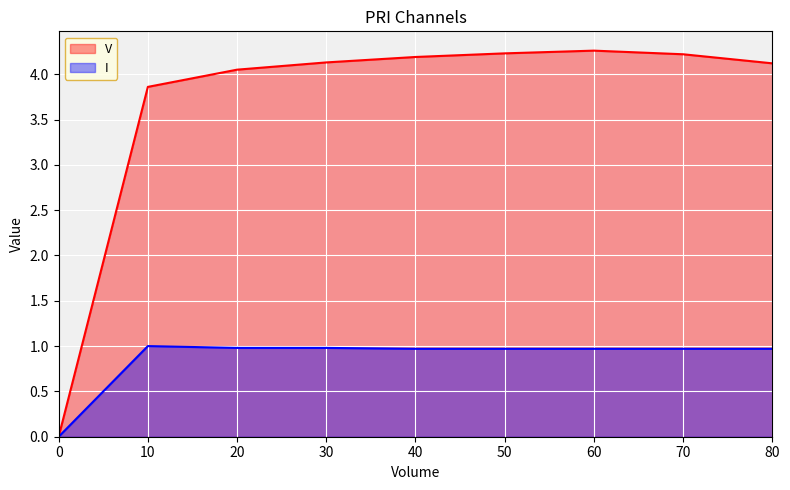

What value does the I series have at 10?

1.0